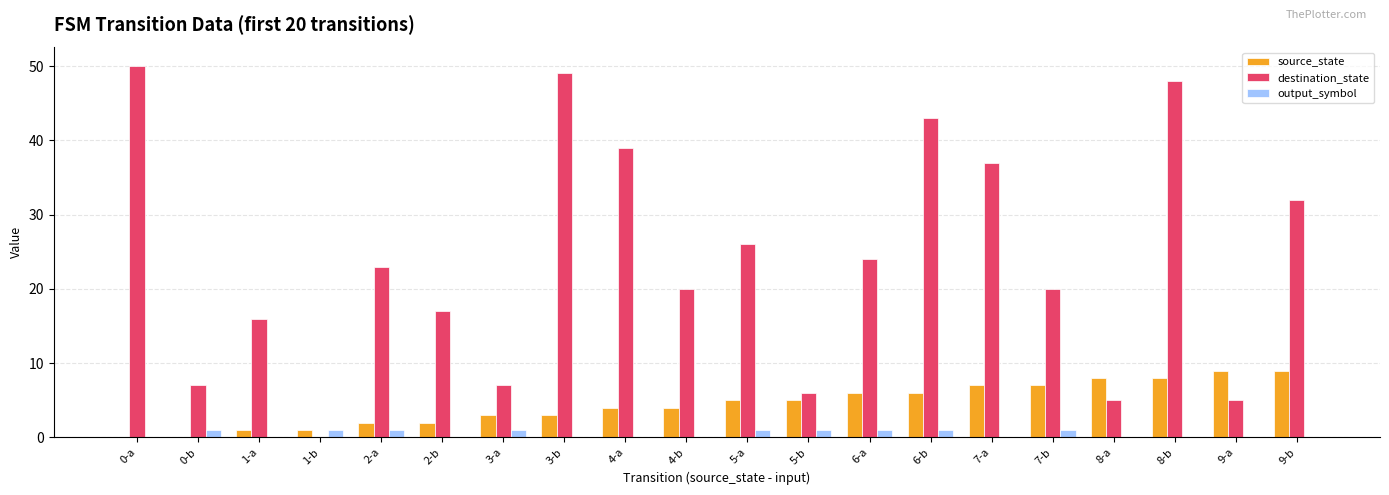

Are the bars grouped side by side (vs. stacked)?

Yes